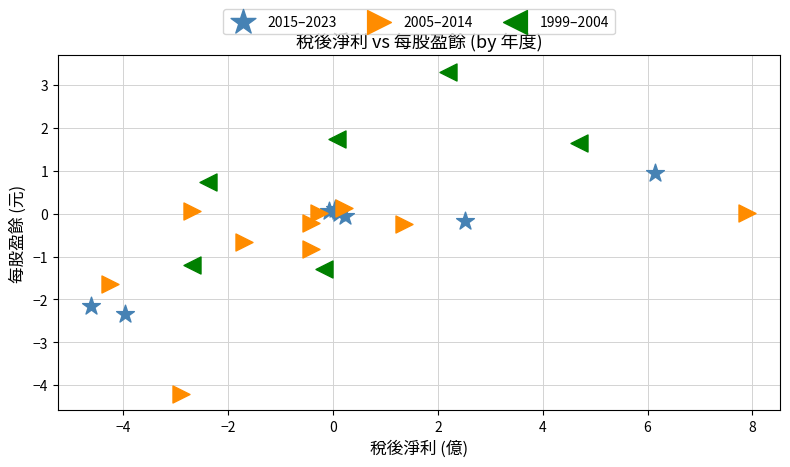

Which series reaches the minimum Y coordinate?

2005–2014